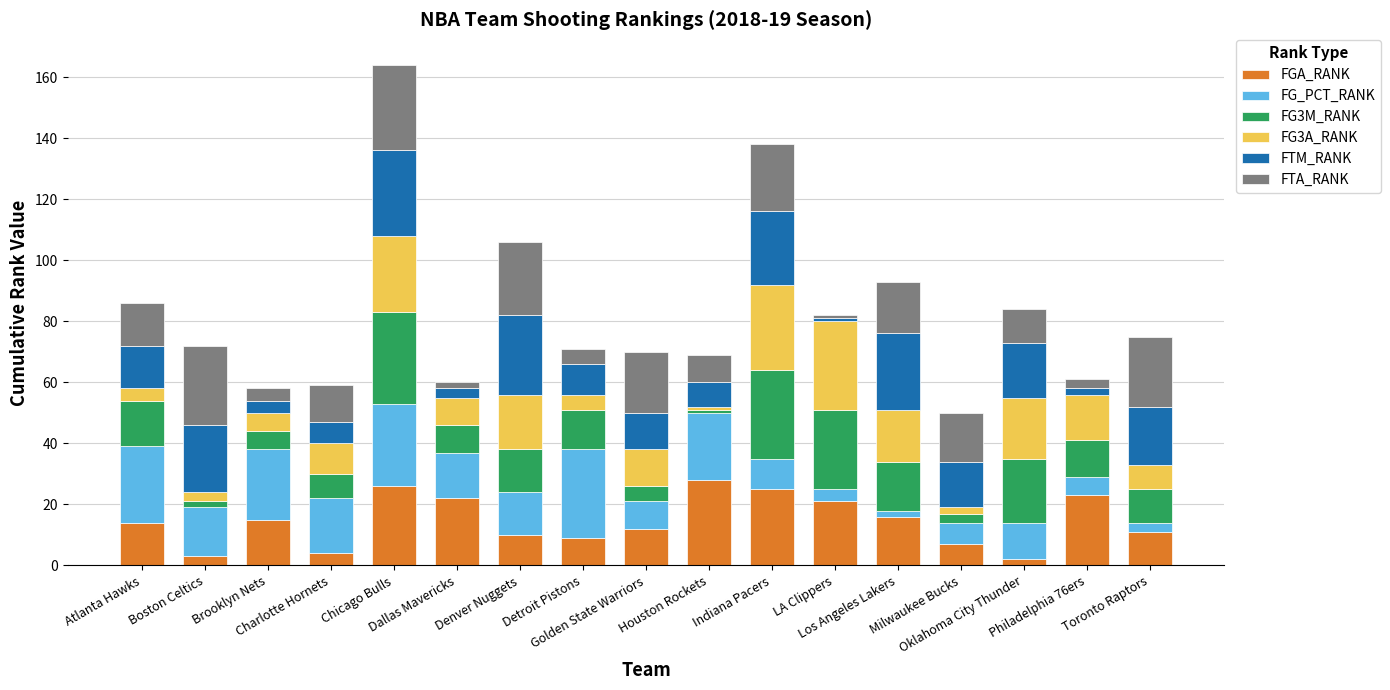

What is the maximum value for FGA_RANK?

28